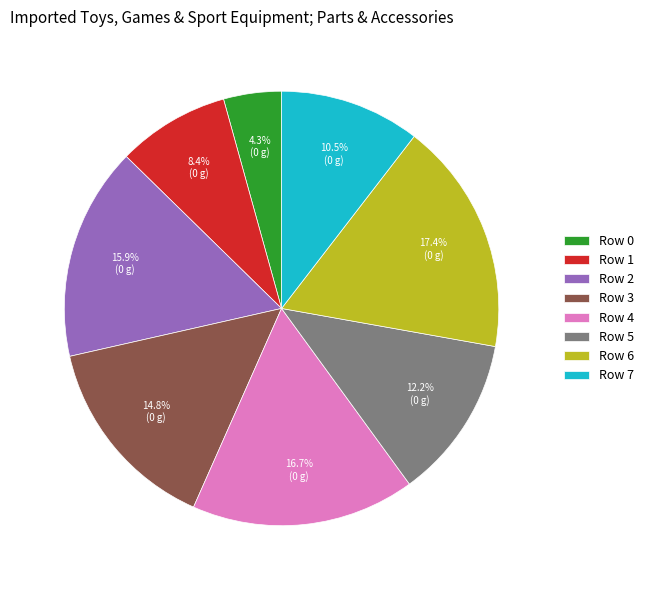

Which category has the smallest portion of the pie?

Row 0